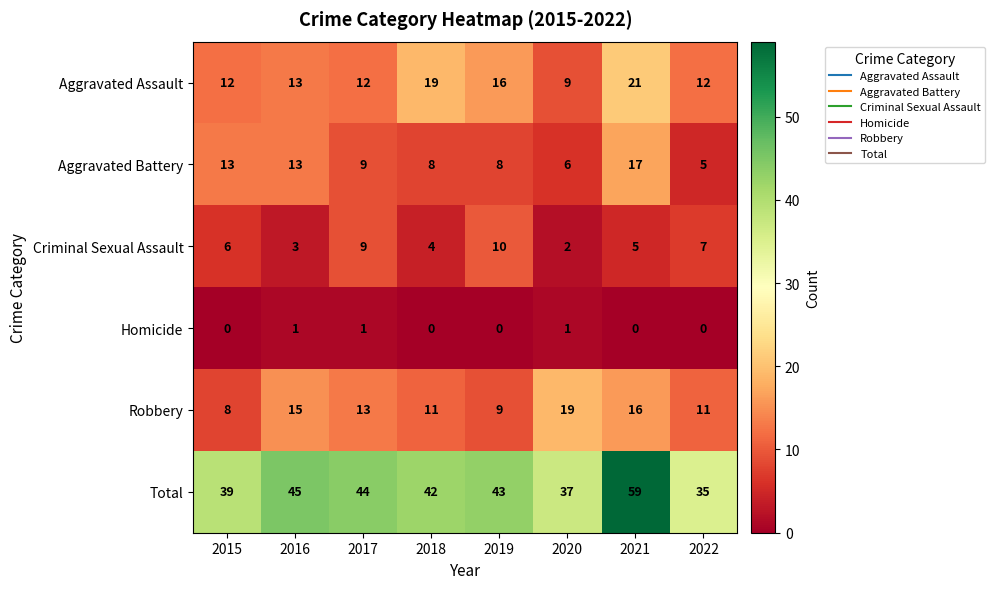

What is the difference between the highest and lowest values at 2020?

36